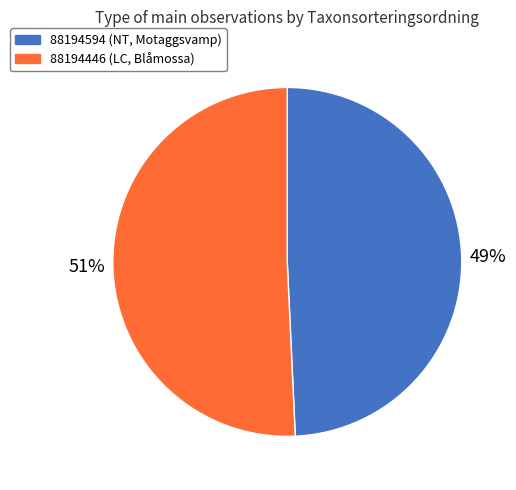

Count the number of slices in the pie.

2